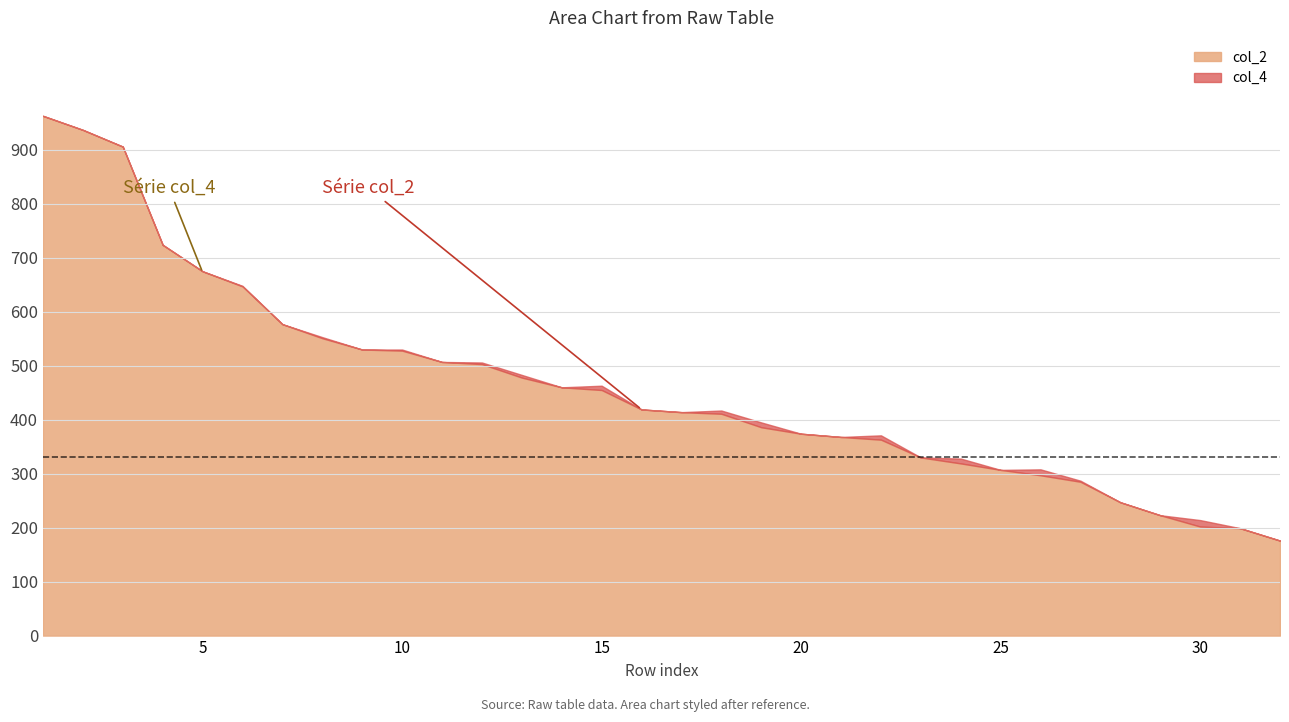

Reading left to right, list all the values displayed in this chart.

col_2: 963	937	906	724	675	647	577	551	530	528	507	503	478	460	455	419	414	411	386	374	368	363	330	319	307	297	285	247	223	202	199	176
col_4: 961	935	905	721	673	648	576	553	530	530	504	506	483	456	463	418	411	417	395	373	366	371	323	328	302	308	287	244	217	214	195	169